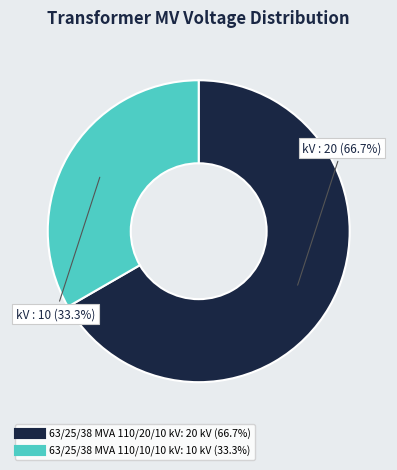

Which slice is the largest?

63/25/38 MVA 110/20/10 kV